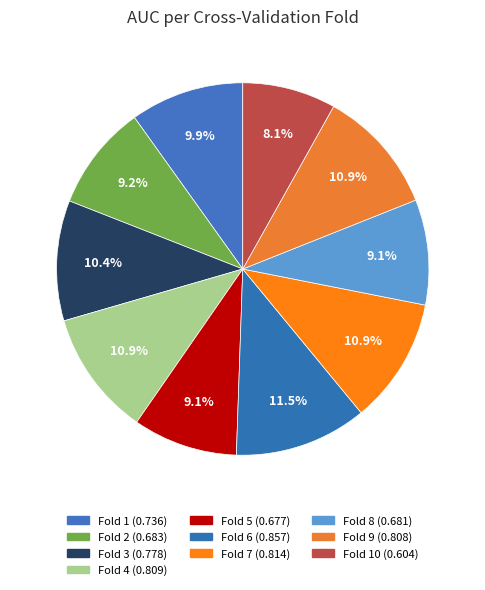

Which slice is the largest?

Fold 6